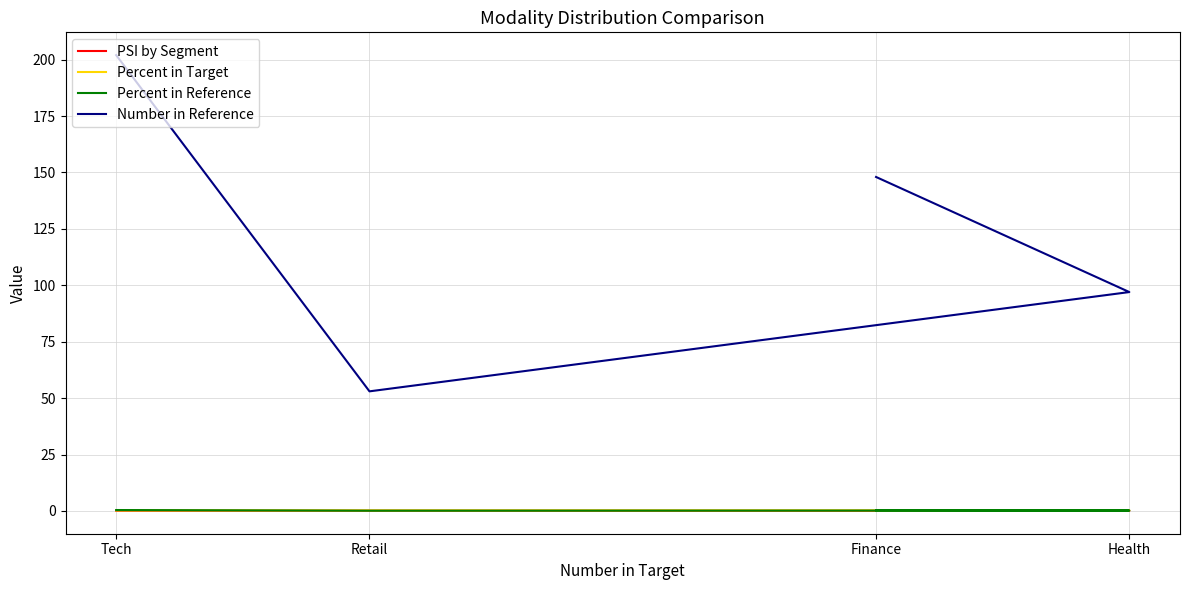

True or false: PSI by Segment and Percent in Reference cross at least once.

True